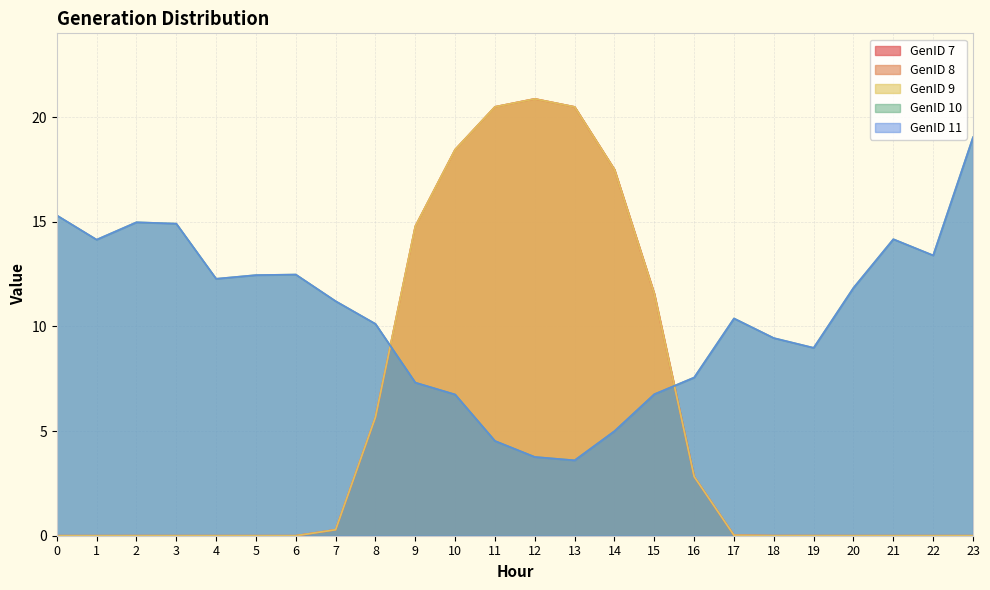

Rank the categories by GenID 11 value from lowest to highest.

13, 12, 11, 14, 10, 15, 9, 16, 19, 18, 8, 17, 7, 20, 4, 5, 6, 22, 1, 21, 3, 2, 0, 23